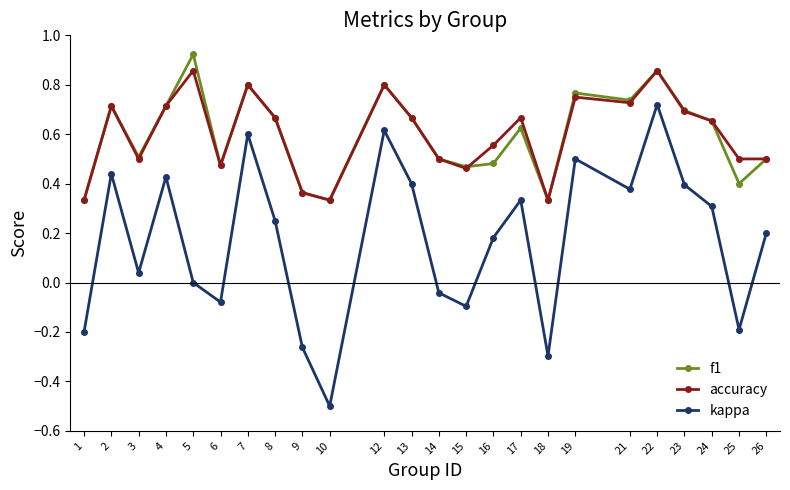

Which series has the widest spread of values?

kappa